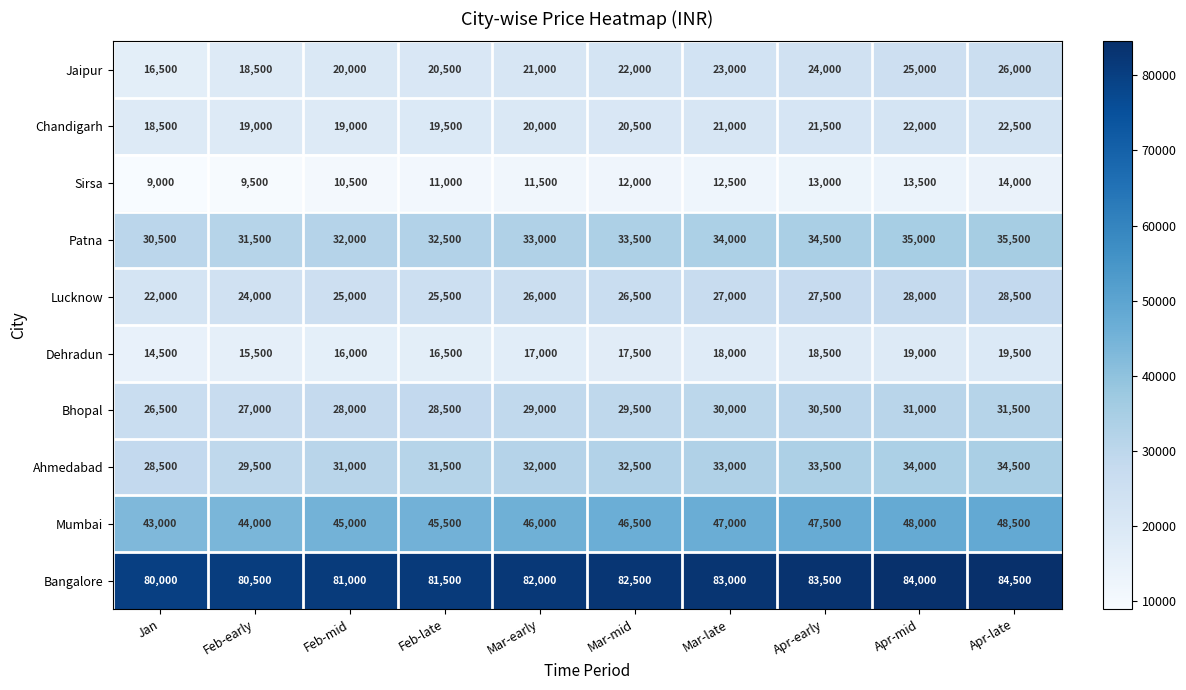

Count the Dehradun values in the range 16000 to 18500.

6